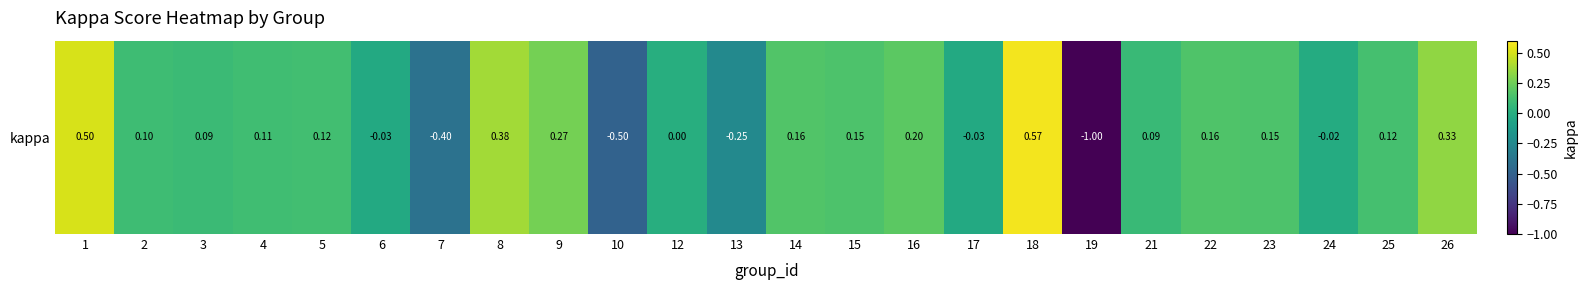

The value at 5 is 0.1. True or false?

True